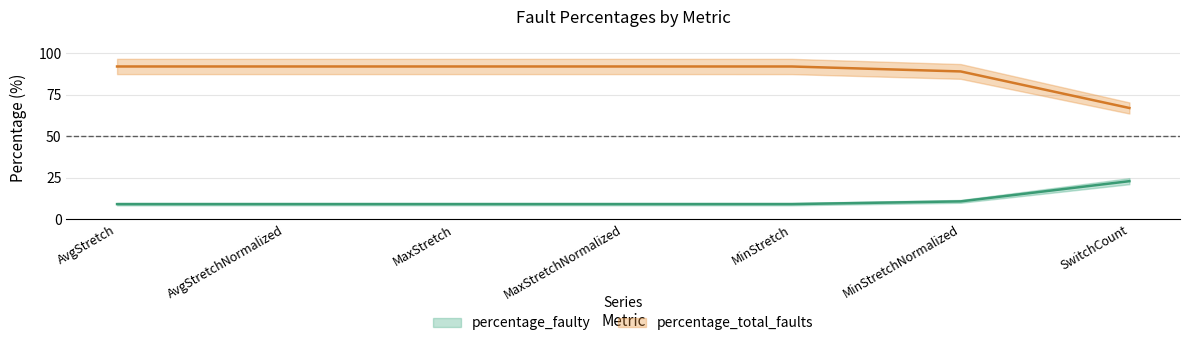

List the series in order of their peak value, highest first.

percentage_total_faults, percentage_faulty